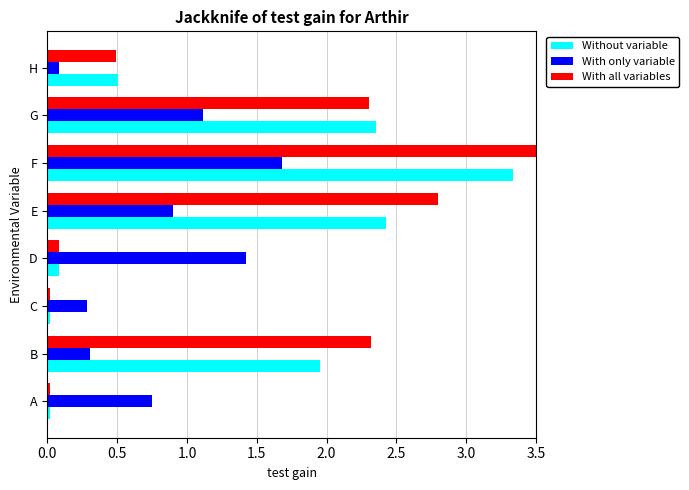

What is the maximum value for With all variables?

3.5